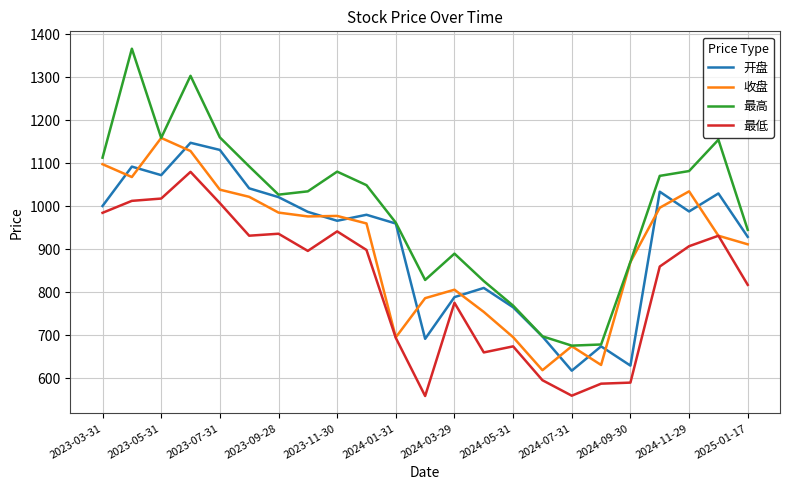

Which series has the widest spread of values?

最高